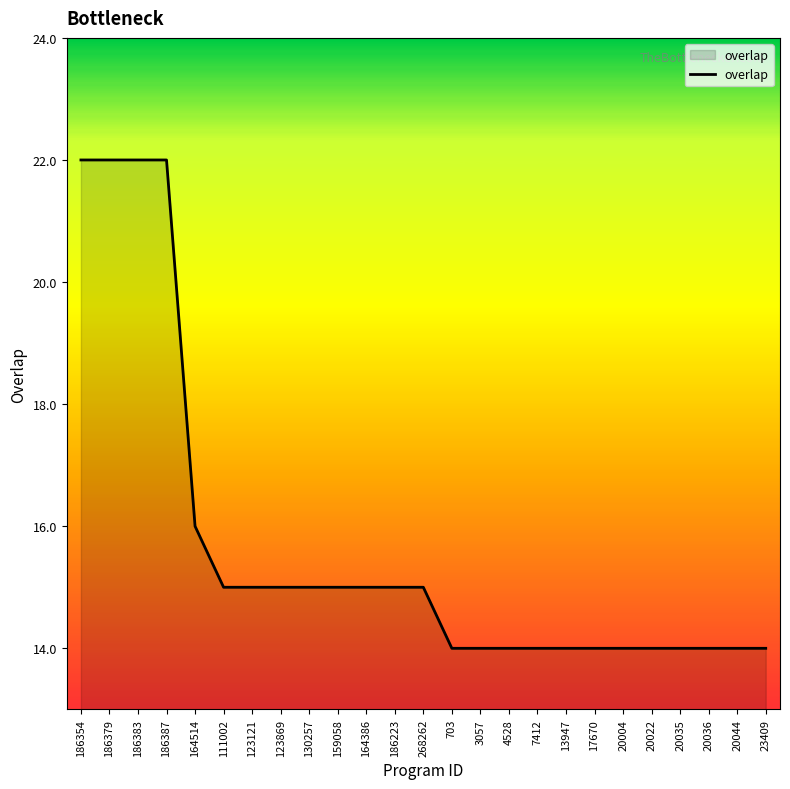

Where is the data nearest to the value 18?

164514